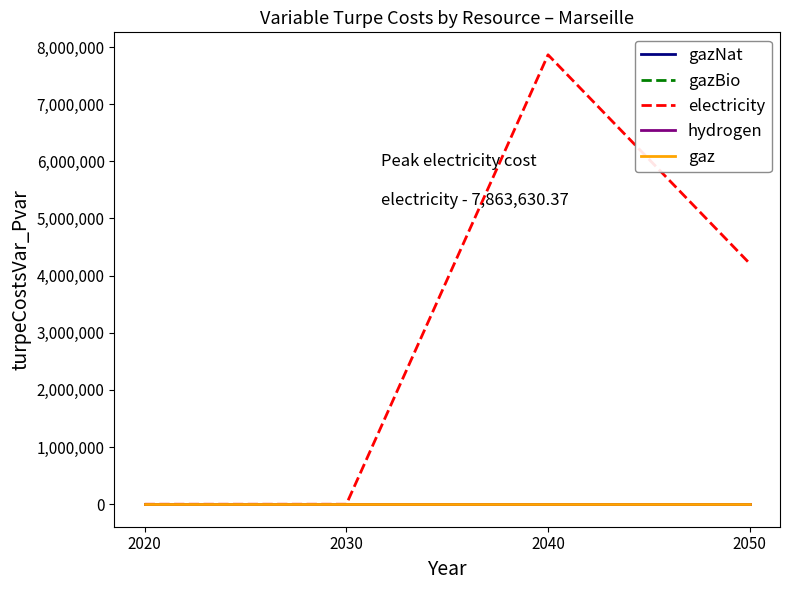

True or false: gaz and gazNat cross at least once.

False